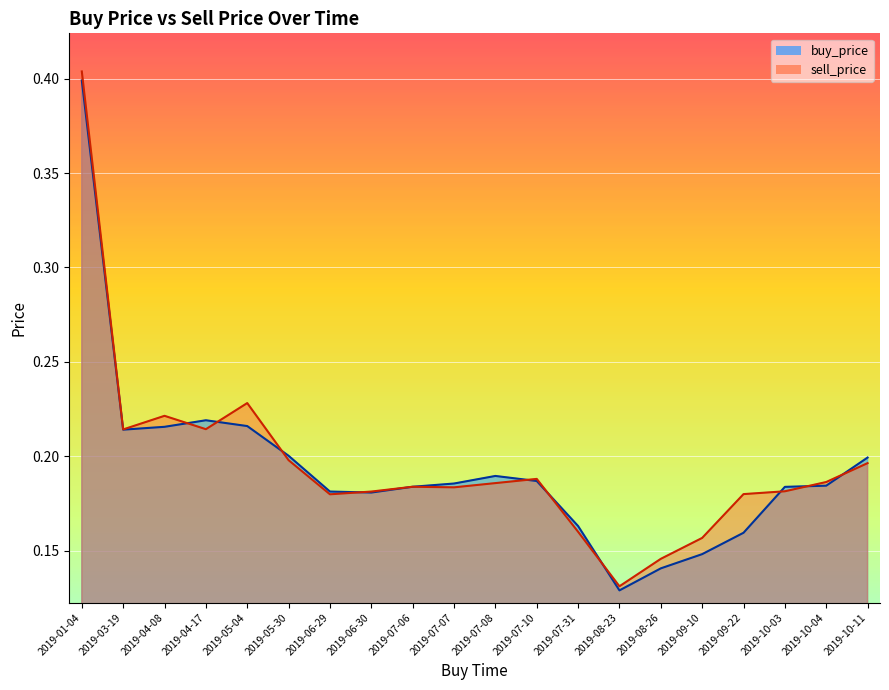

What position from the right is 2019-06-29?

14